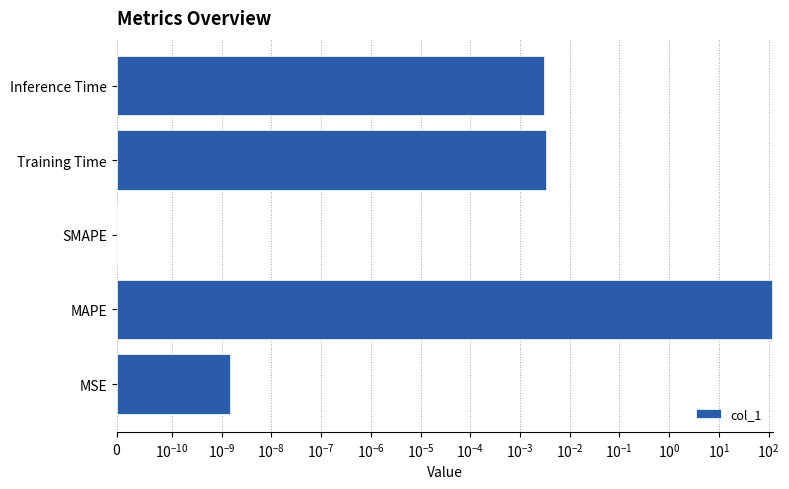

The value at SMAPE is 81.3. True or false?

False